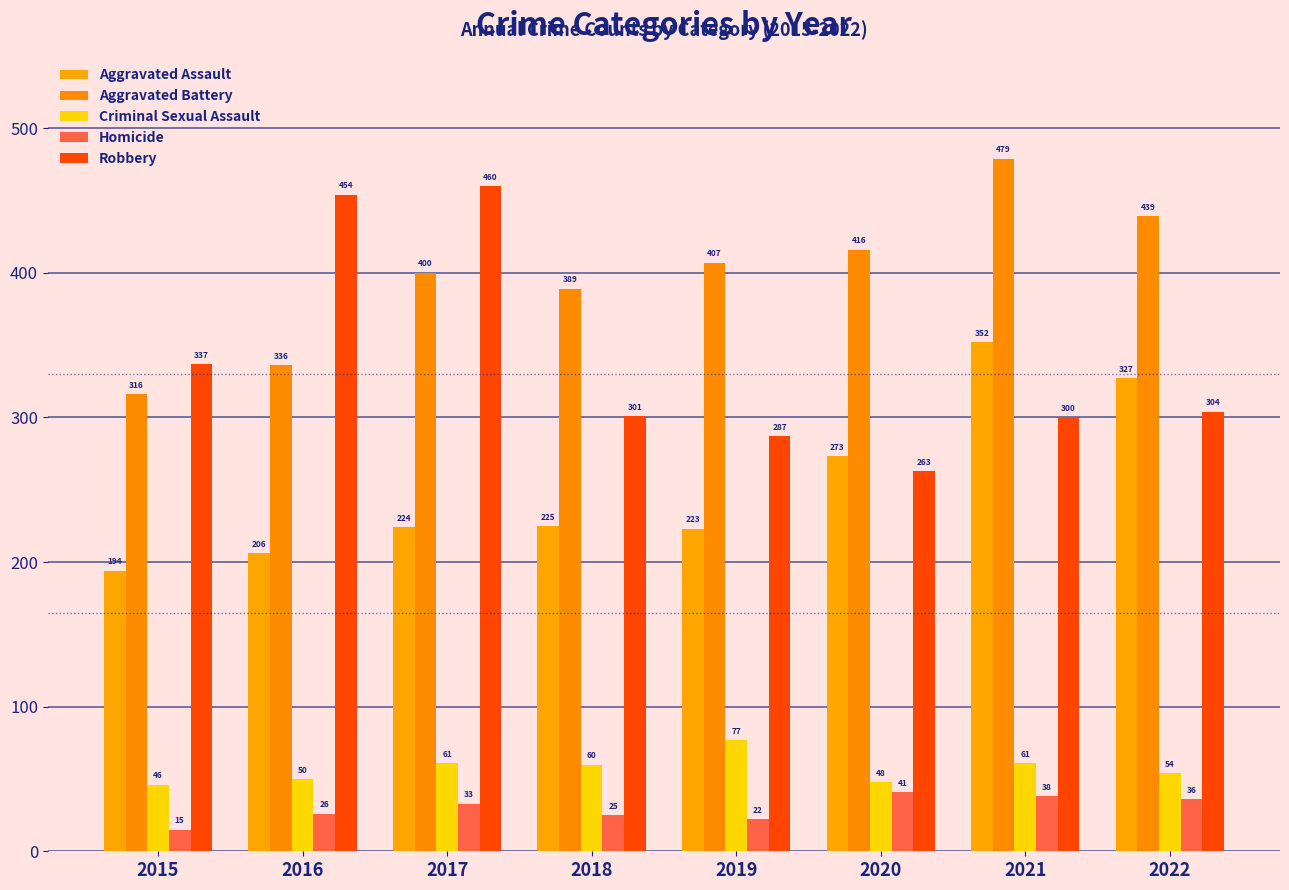

How many bars are there in total?

40